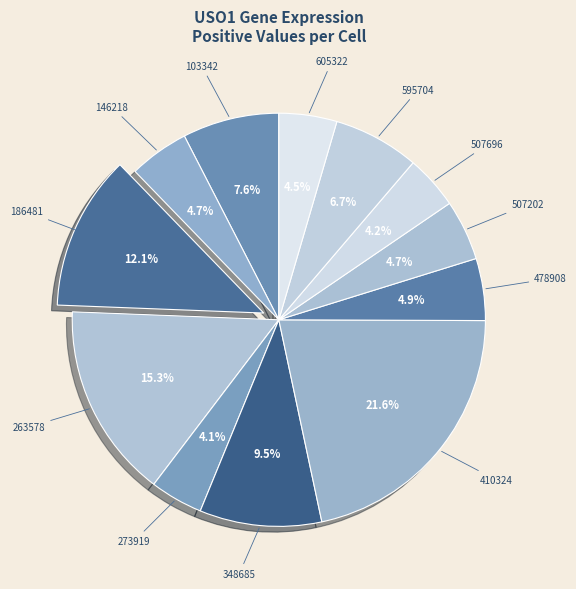

What portion of the pie excludes 186481?

87.9%